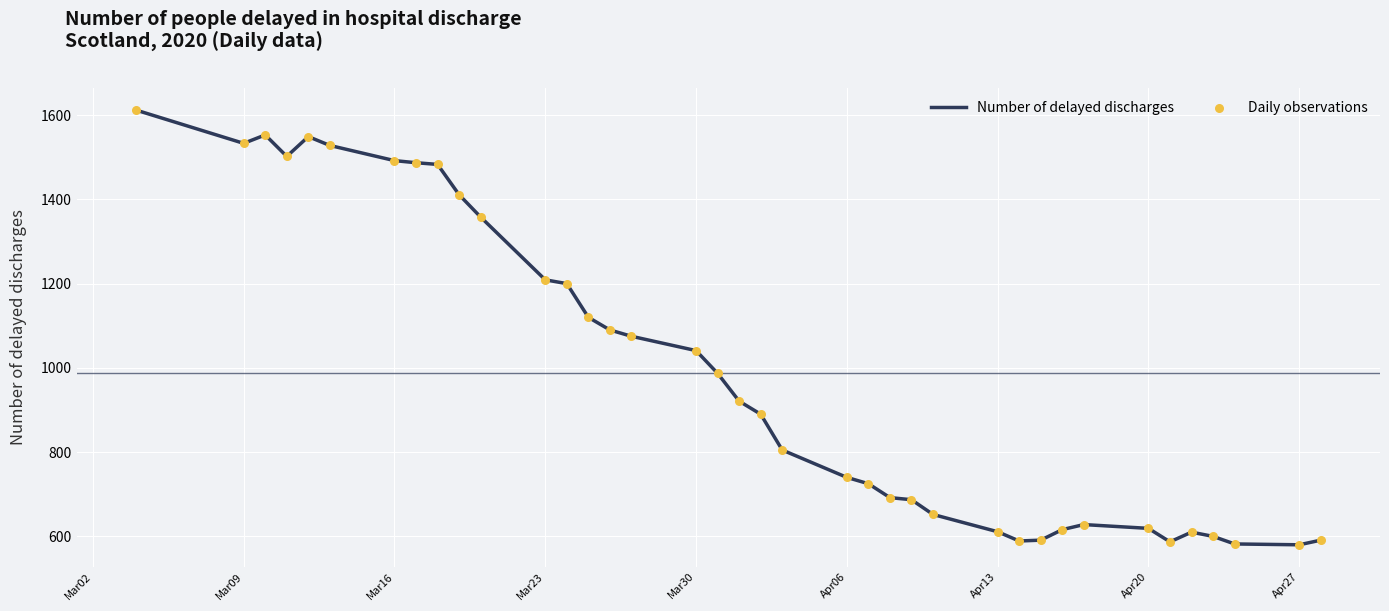

What is the difference between the maximum and minimum values?

1032